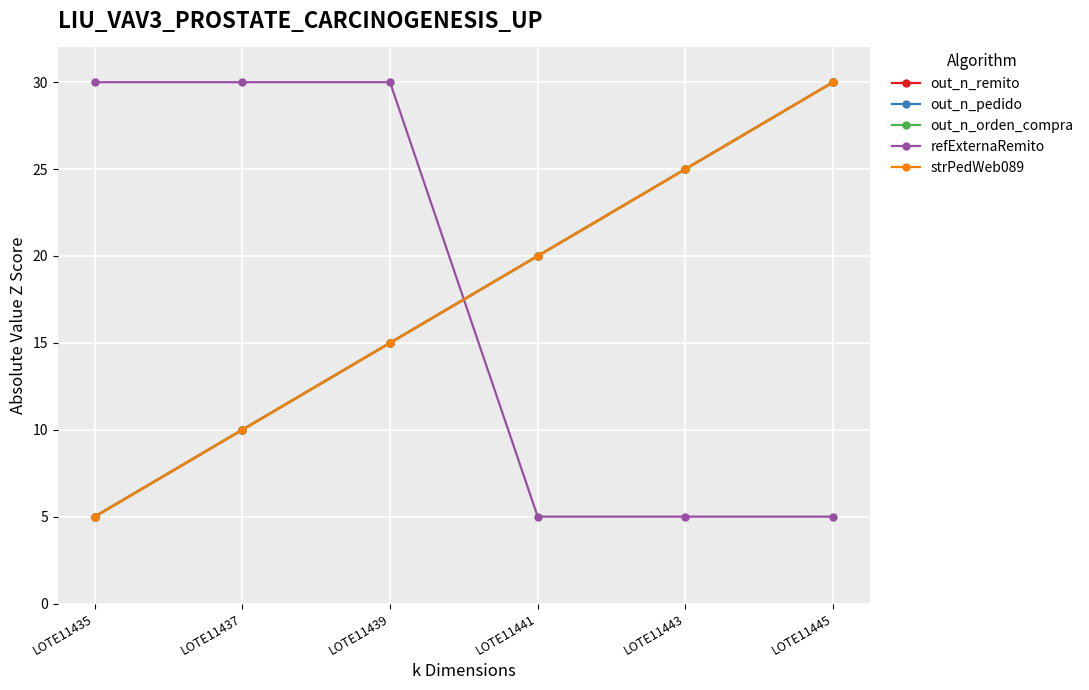

Is this an area chart (filled region under the line)?

No